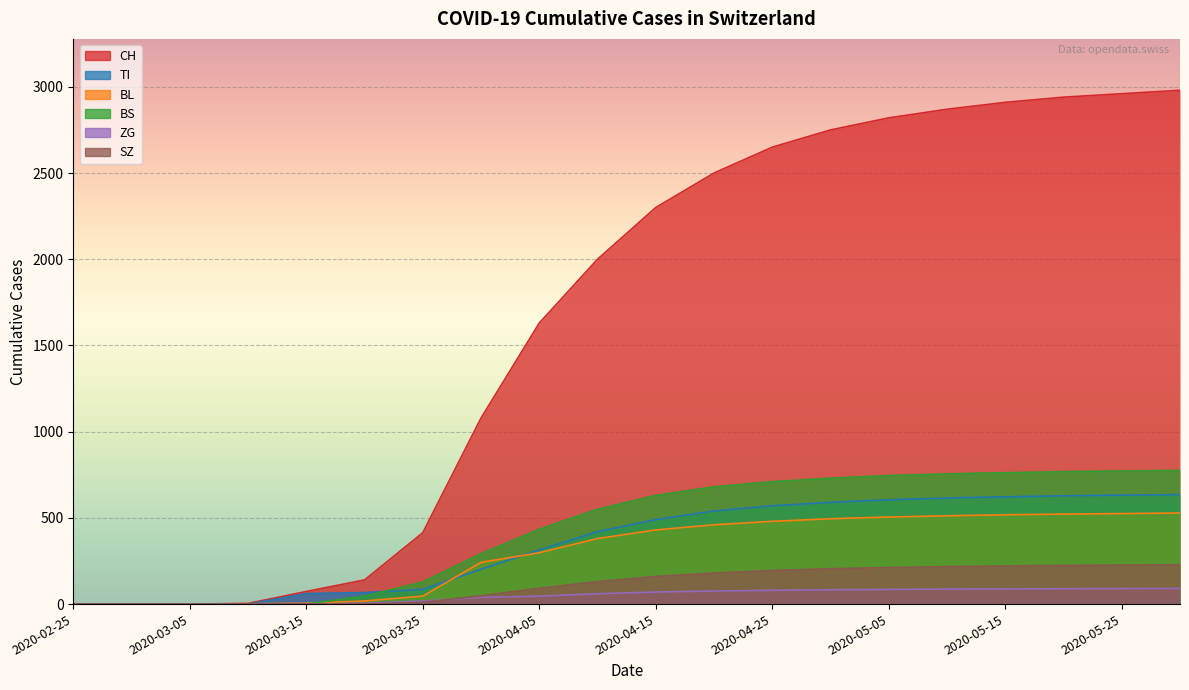

What is the maximum value for SZ?

228